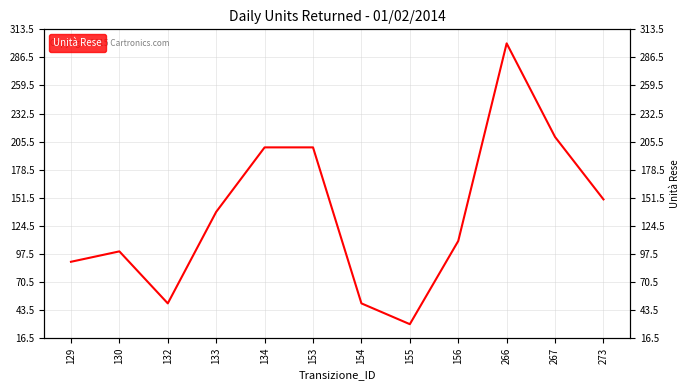

The chart shows a value of 110 at 156. True or false?

True